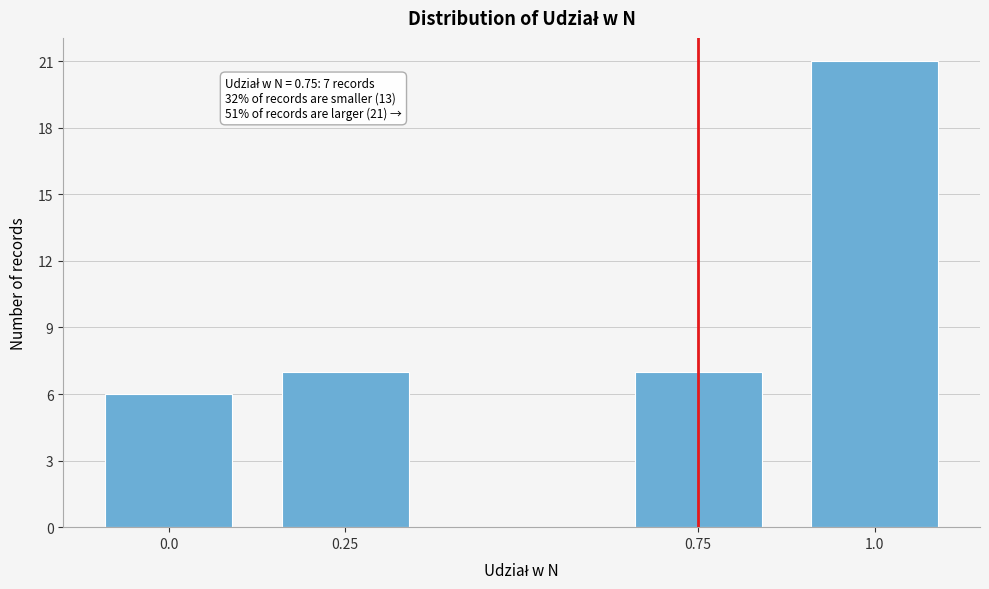

Reading left to right, list all the values displayed in this chart.

6	7	7	21